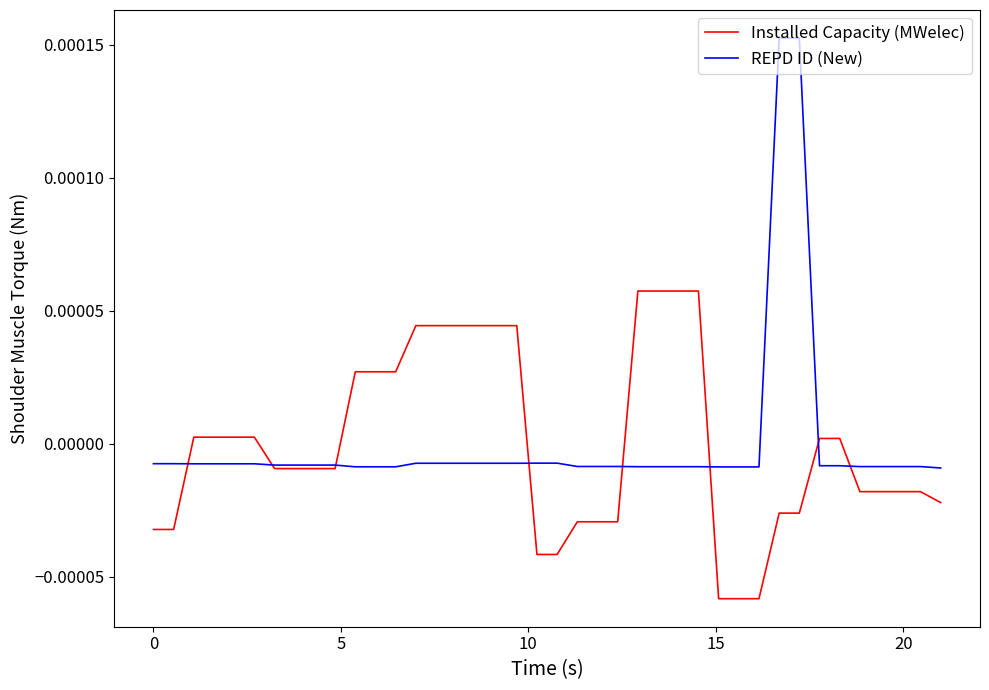

Rank the series by their maximum value, from lowest to highest.

Installed Capacity (MWelec), REPD ID (New)